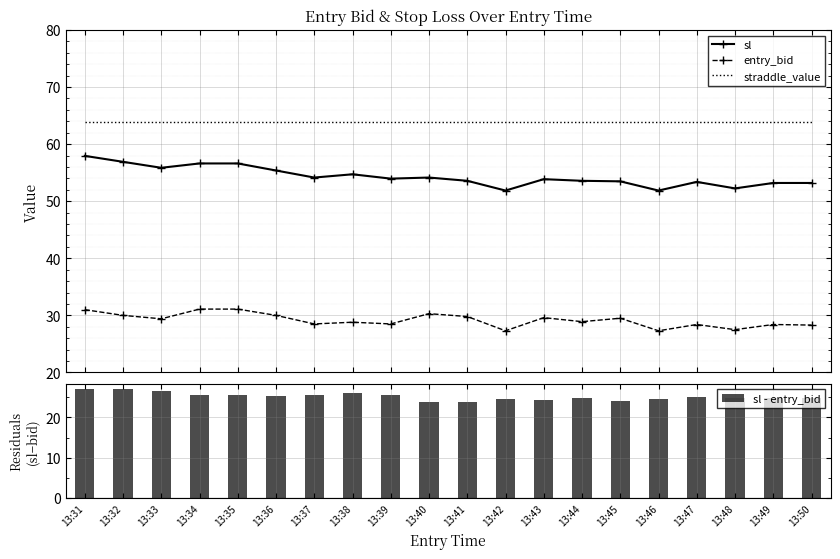

What is the value of the entry_bid bar at the 17th from the left?

28.4